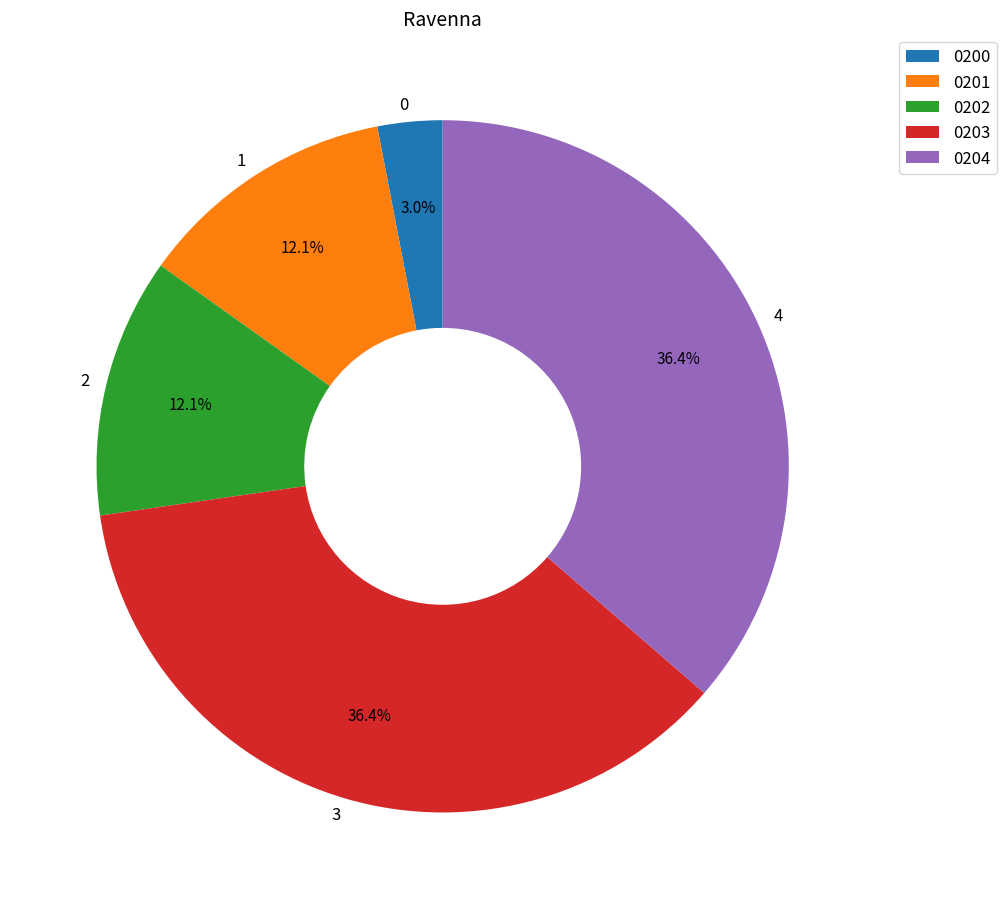

Is 4 the majority of the pie?

No